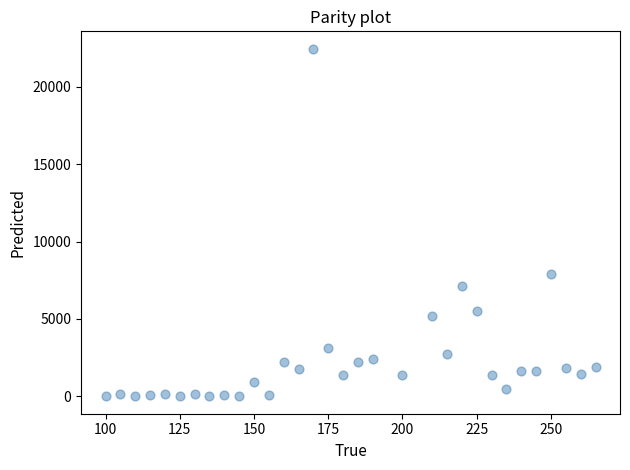

What is the range of Y values (max minus min)?

22456